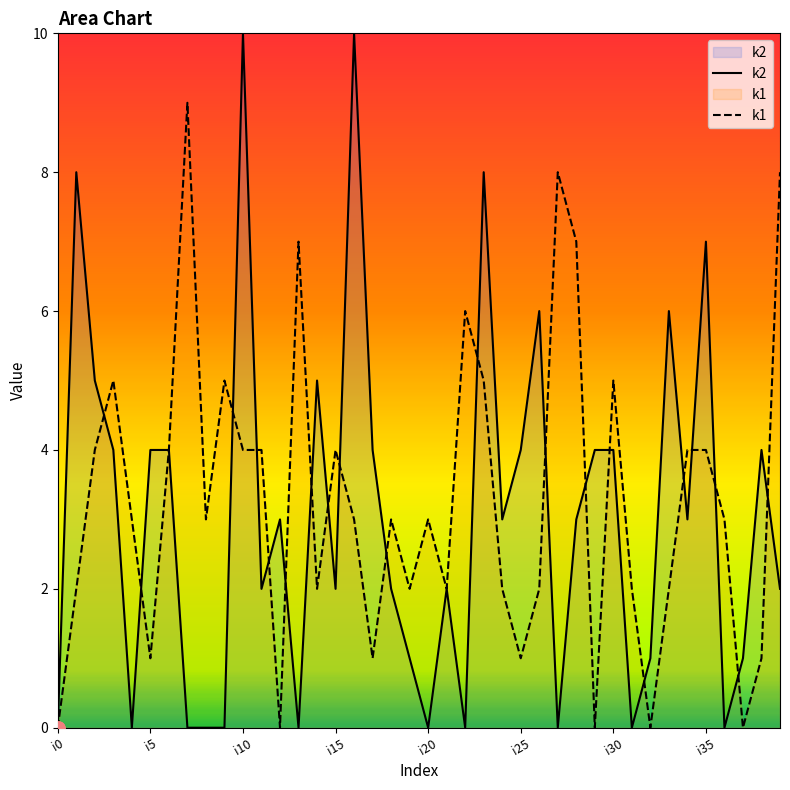

What are all the series names shown in the legend?

k2, k1